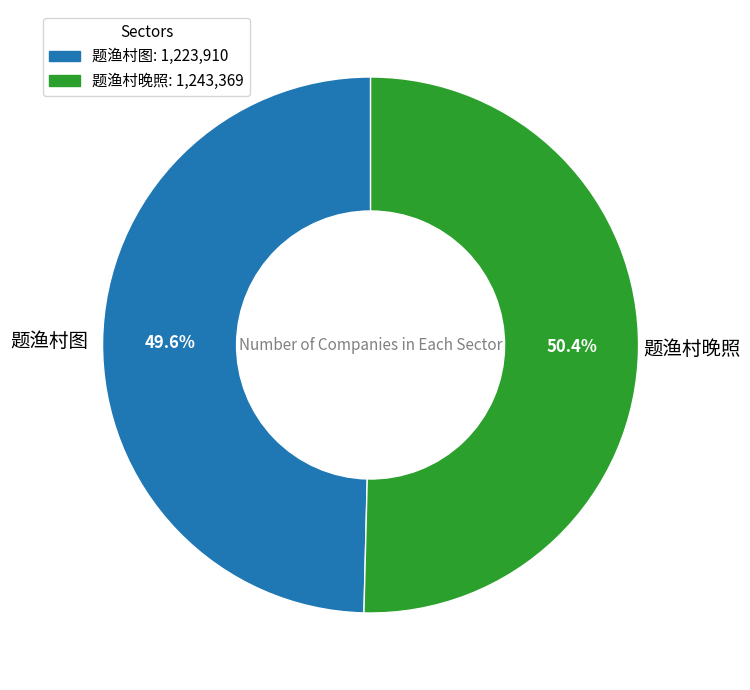

Which category has the smallest portion of the pie?

题渔村图